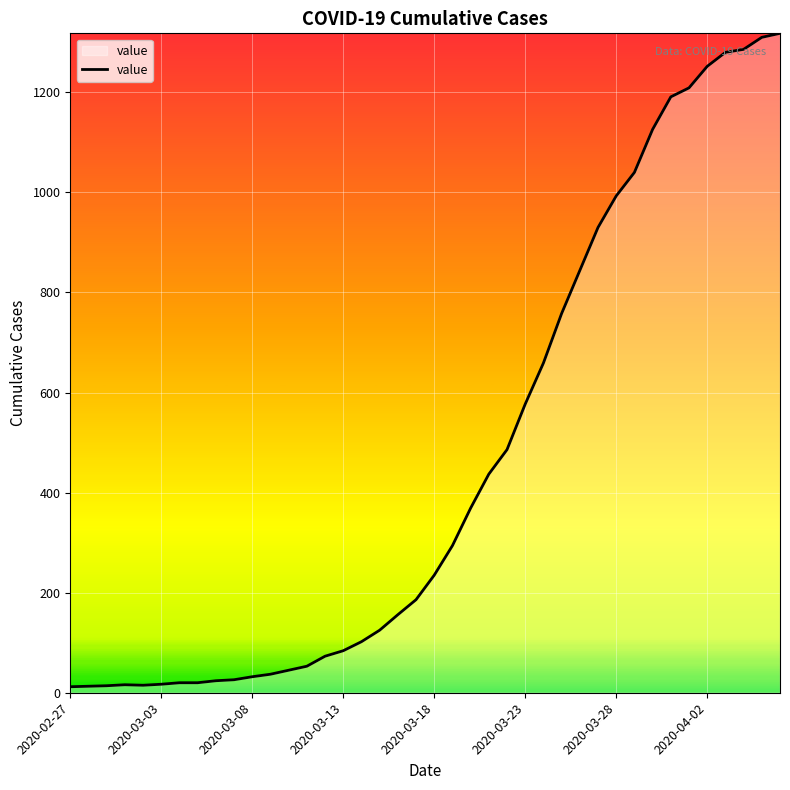

What is the greatest value displayed?

1318